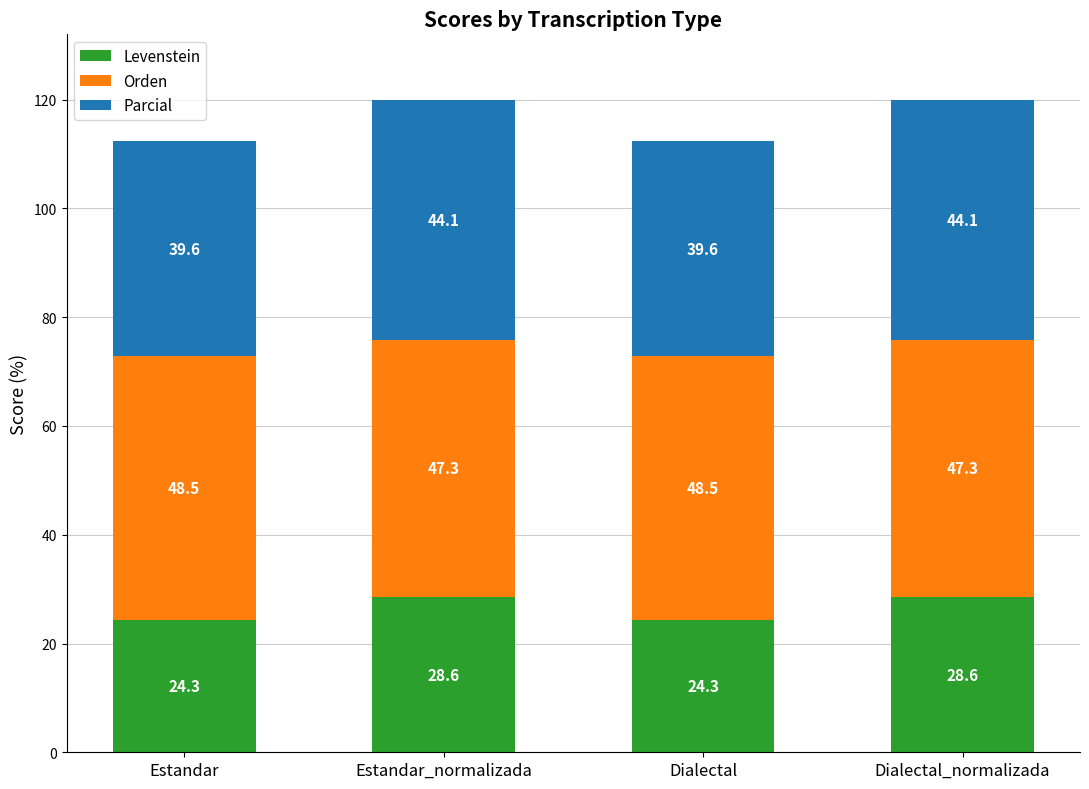

What is the lowest value of the Levenstein series?

24.3